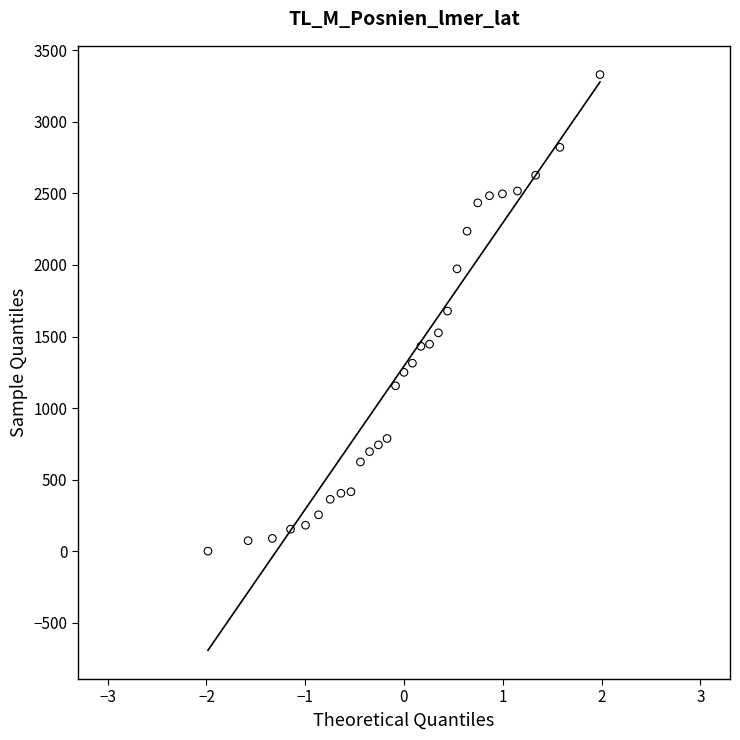

What is the range of Y values (max minus min)?

3329